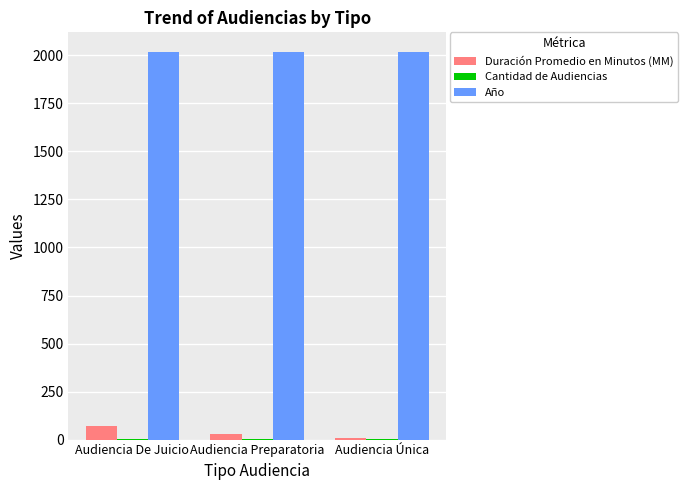

What is the maximum value shown in the chart?

2019